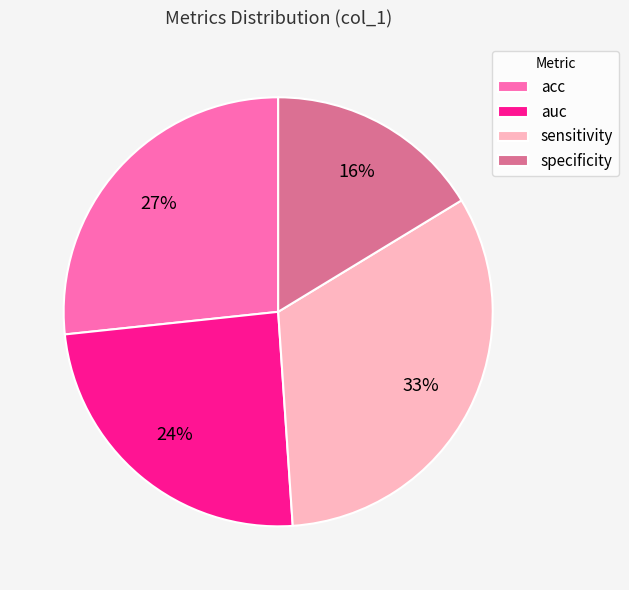

What is the smallest slice in the pie chart?

specificity